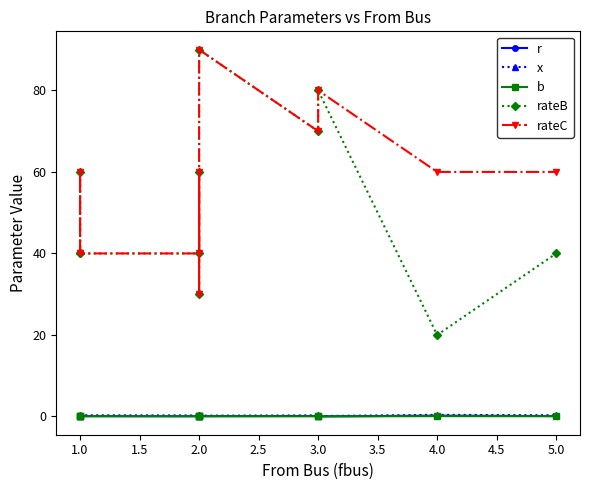

Which category has the highest value in the b series?

4.0